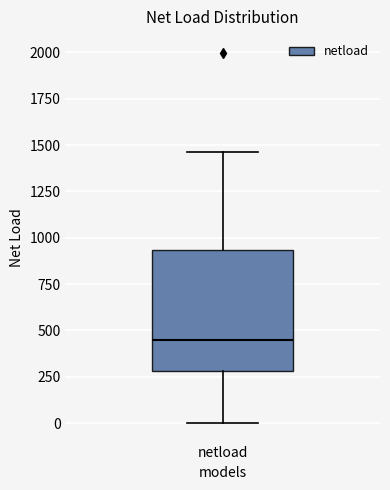

Read this box plot against the y-axis: the position of the median line, the range covered by the box, and the ends of both whiskers. The values are not printed on the chart, so give them approximately, as read against the axis.

median 450, box 300 to 950, whiskers 0 to 1450